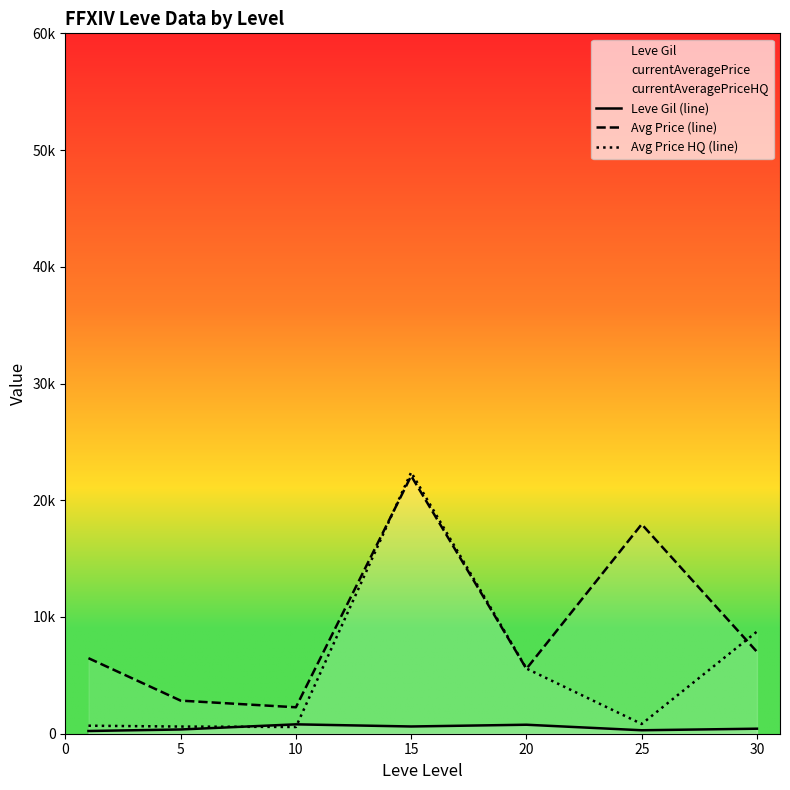

In Avg Price HQ (line), how many points are lower than both neighbors (excluding endpoints)?

2